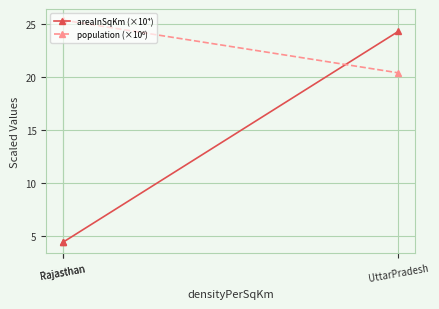

Which series has the largest range (max minus min)?

areaInSqKm (×10⁴)